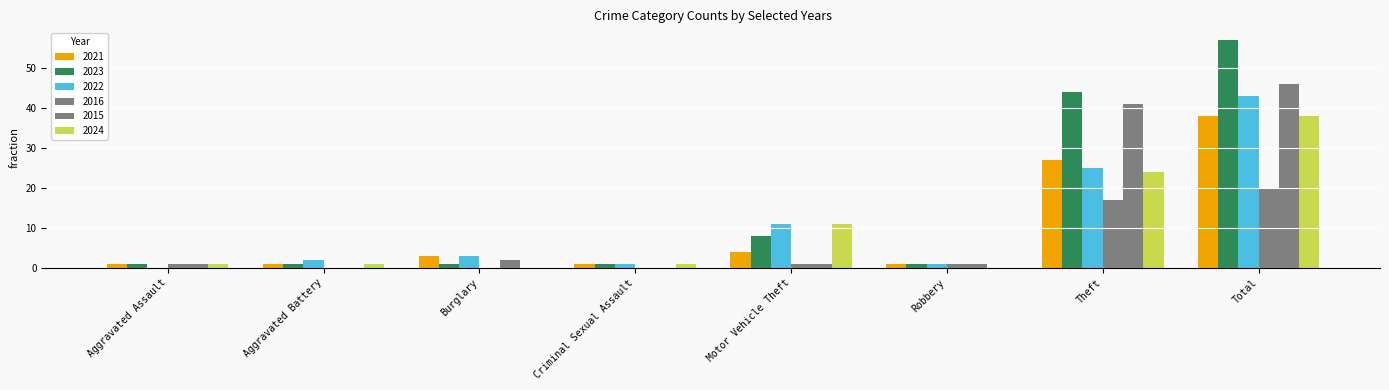

How many groups of bars are there?

8